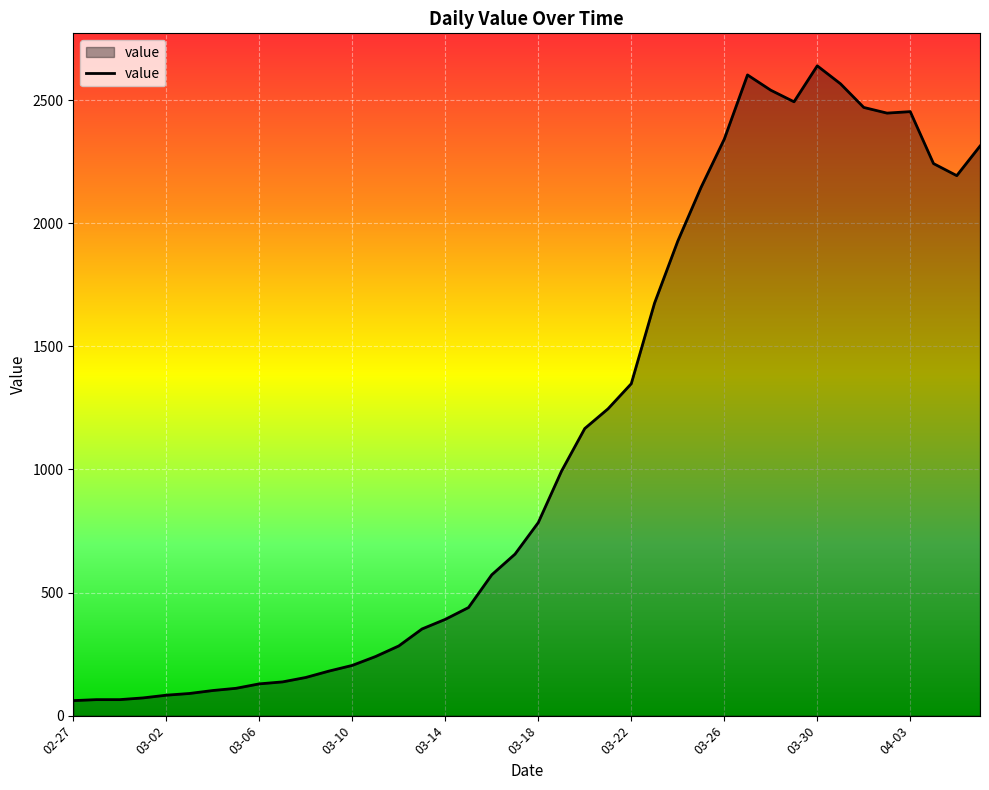

What is the difference between the maximum and minimum values?

2578